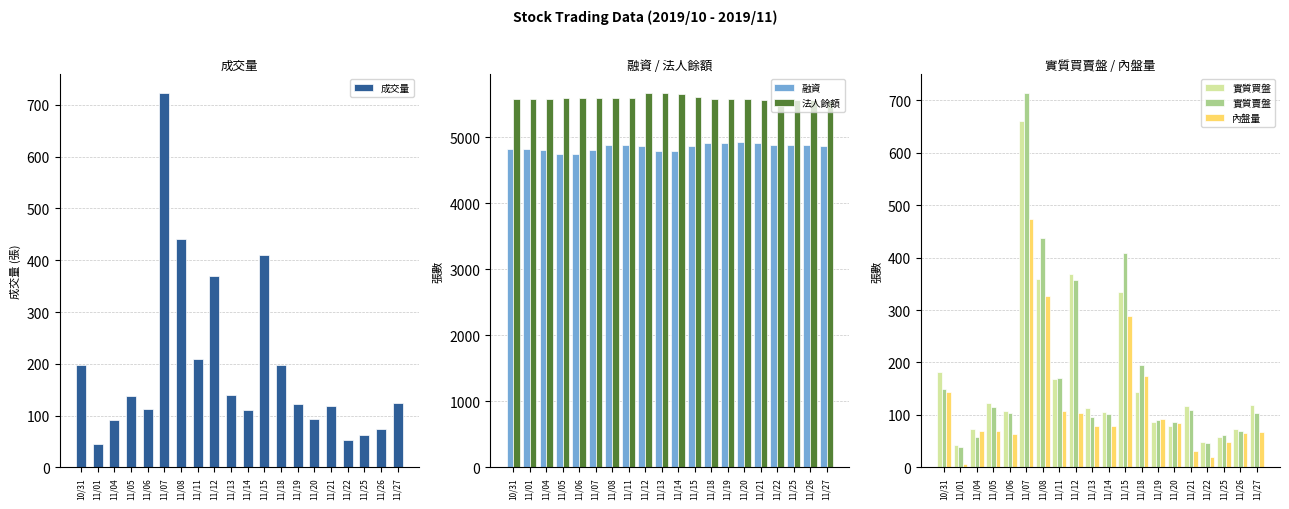

How many values in the 實質買盤 series are below 118?

10